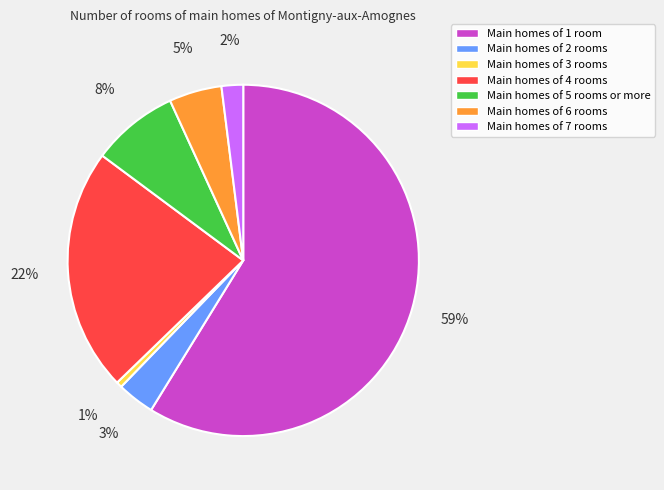

To the nearest percent, what portion does Main homes of 3 rooms represent?

1%